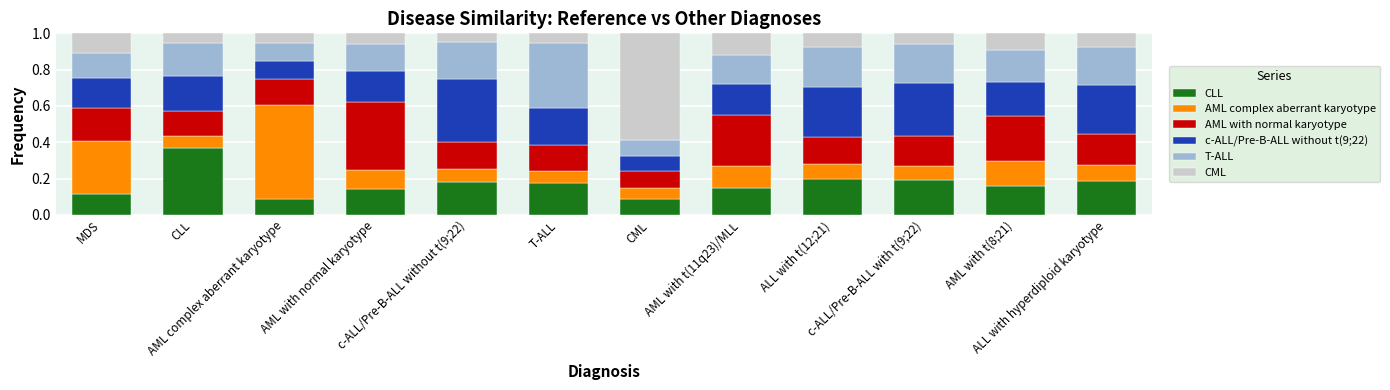

What is the average value of the AML complex aberrant karyotype series?

0.1